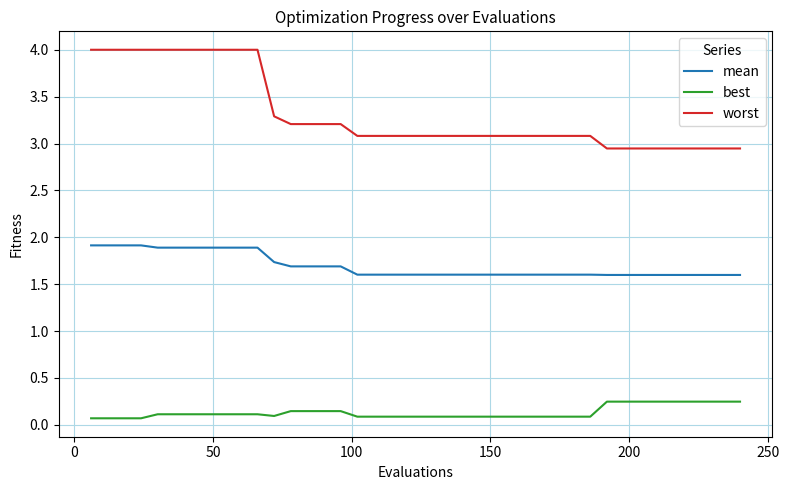

Which series has the widest spread of values?

worst